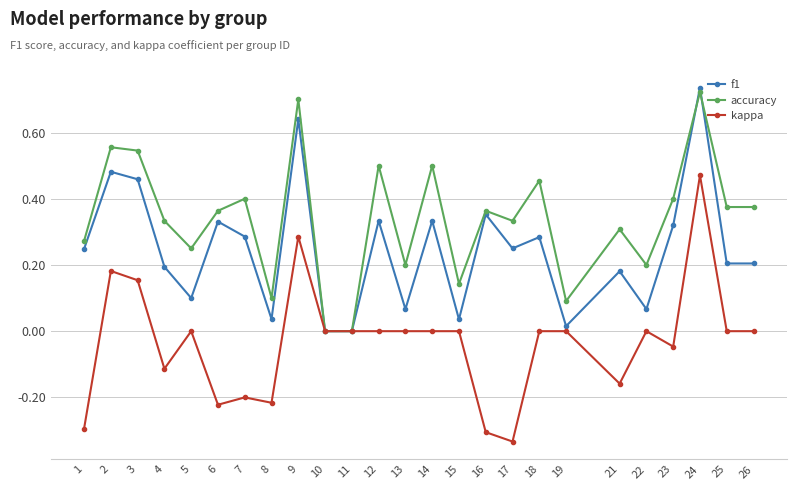

At which category does the chart reach its minimum across all series?

17